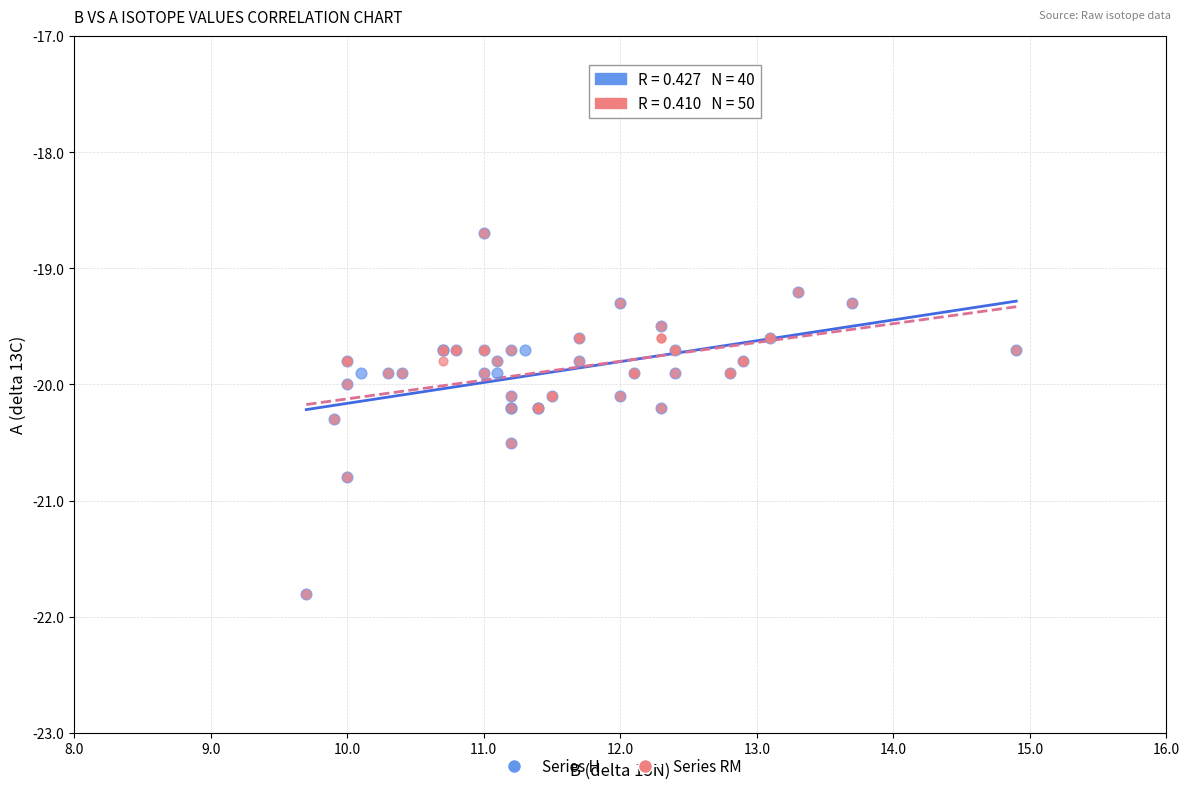

What are all the series names shown in the legend?

Series H, Series RM